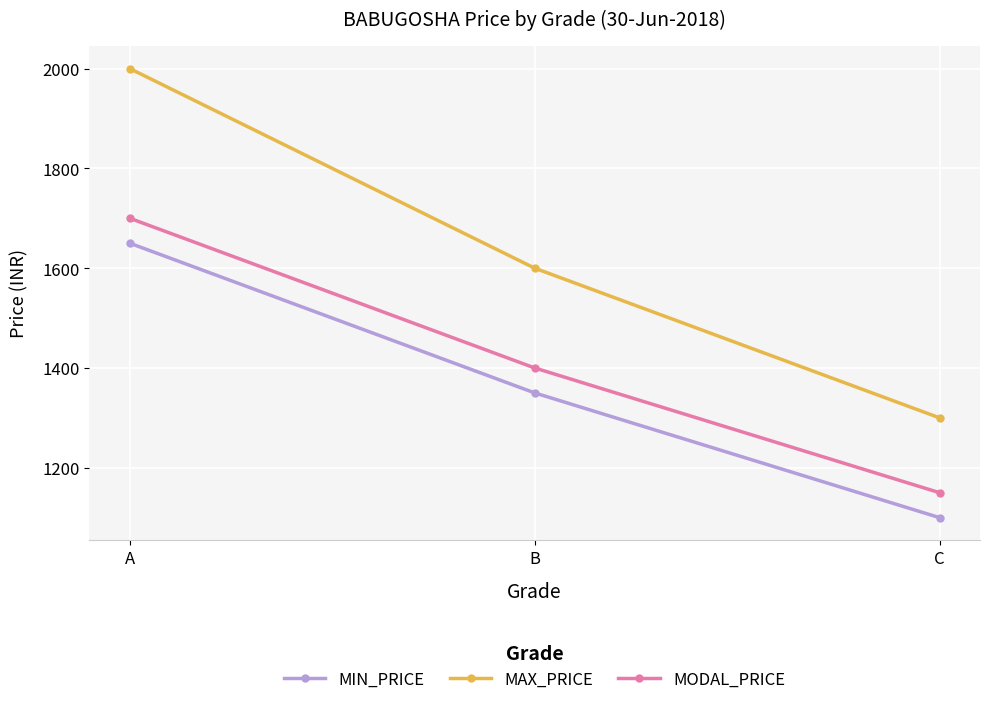

What is the sum of all MODAL_PRICE values?

4250